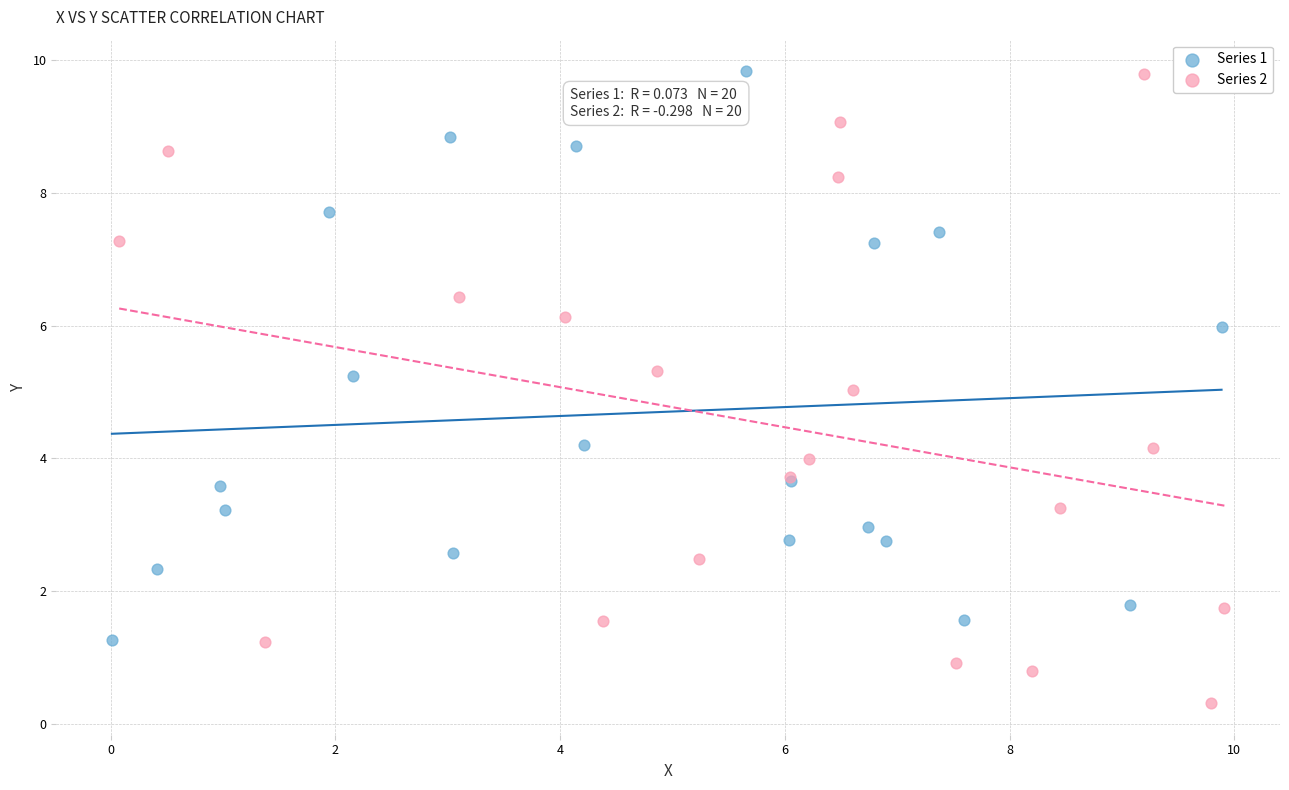

Which series has the largest Y range (max minus min)?

Series 2